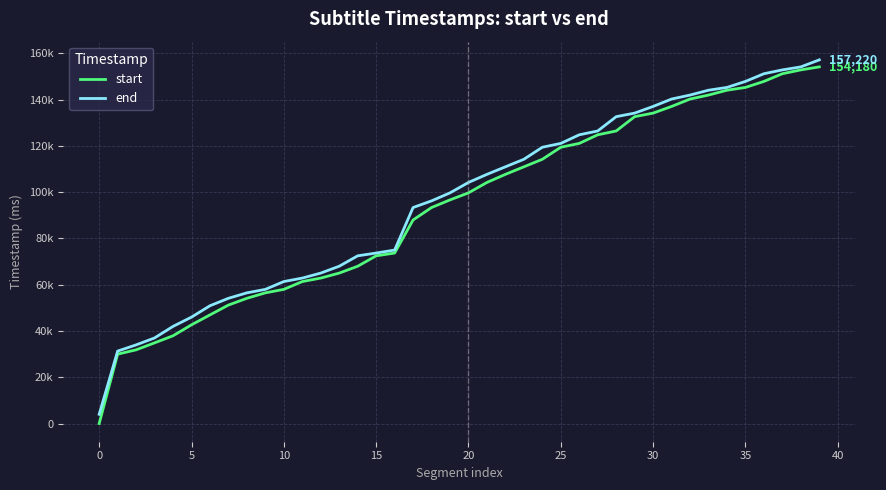

What are all the series names shown in the legend?

start, end